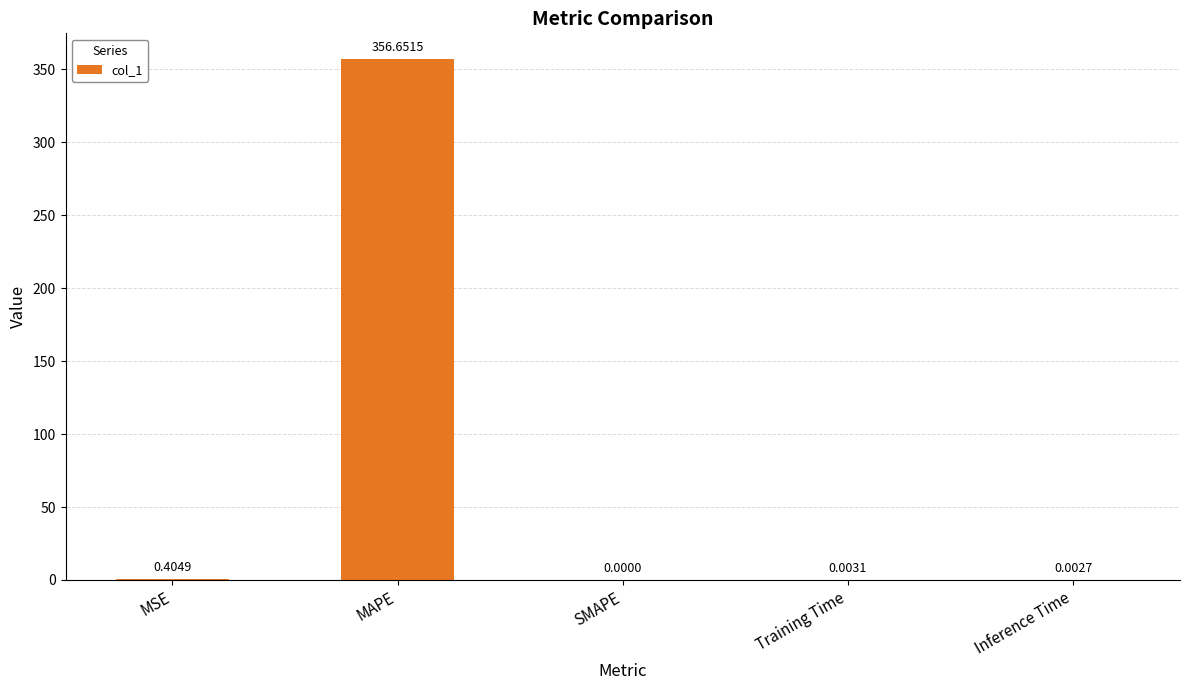

True or false: the data shows 356.7 at MAPE.

True